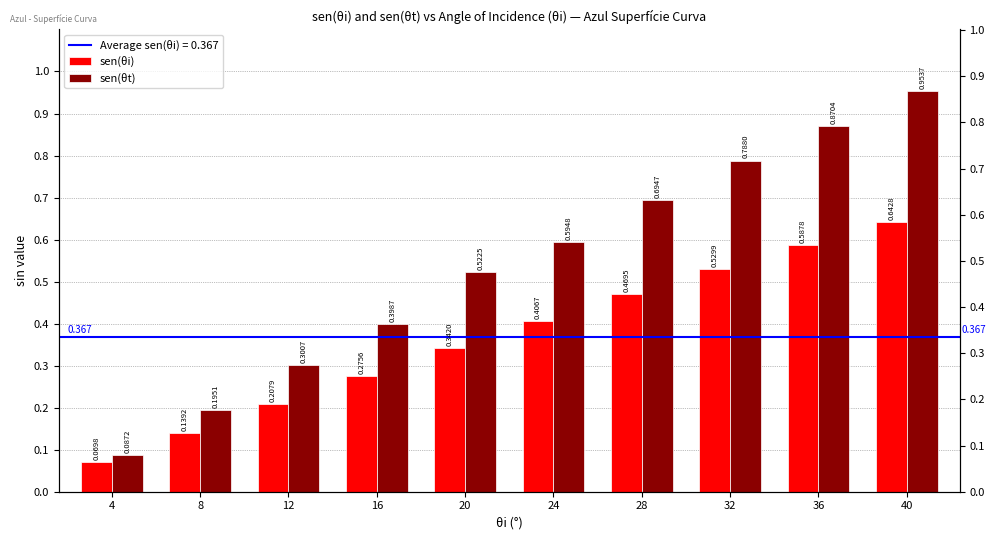

Which category has the highest value across all series?

40